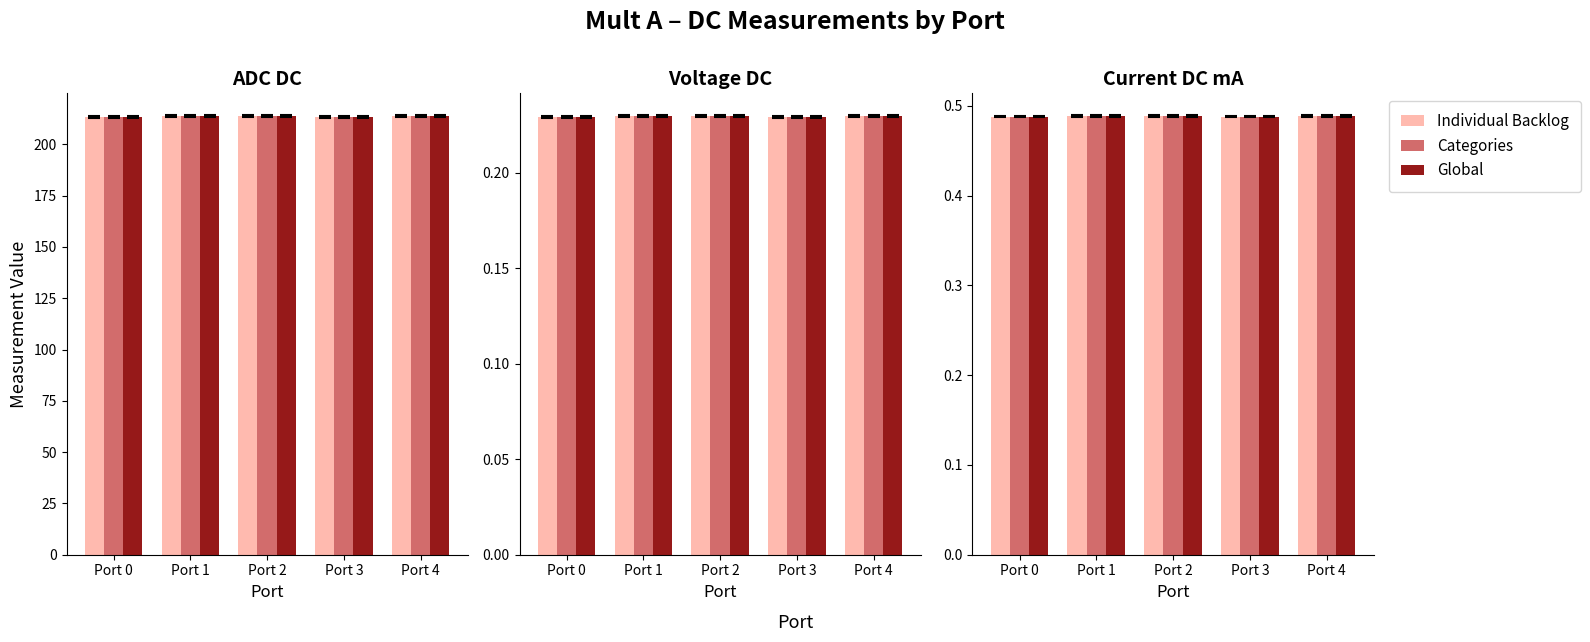

What is the lowest value of the Categories series?

0.5